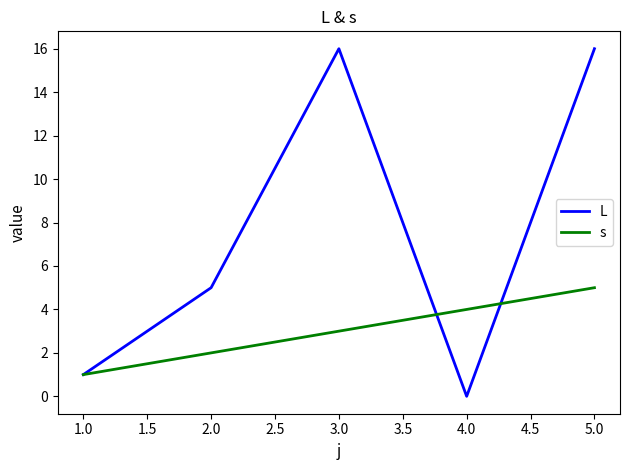

At which category is the sum across all series the highest?

5.0